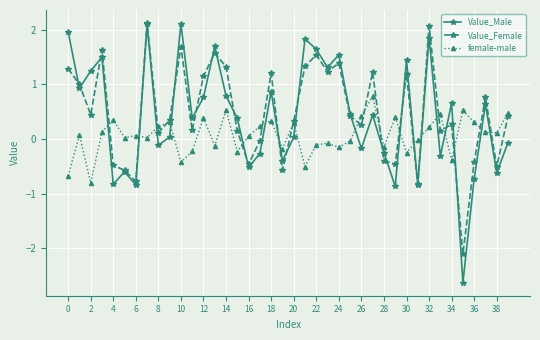

Which series has the largest total across all categories?

Value_Female